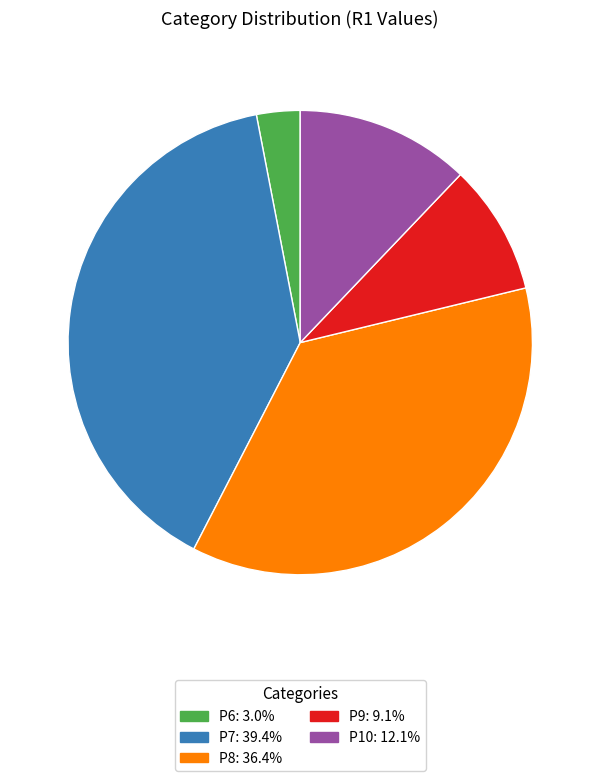

Is it true that P10 is 12% of the pie?

True